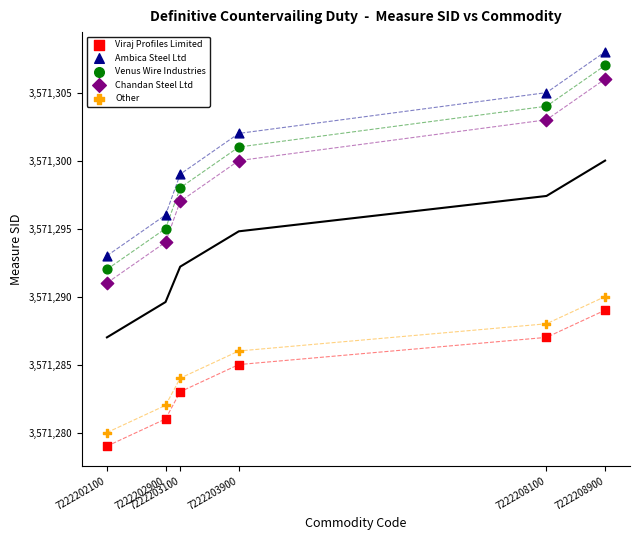

What are all the series names shown in the legend?

Viraj Profiles Limited, Ambica Steel Ltd, Venus Wire Industries, Chandan Steel Ltd, Other